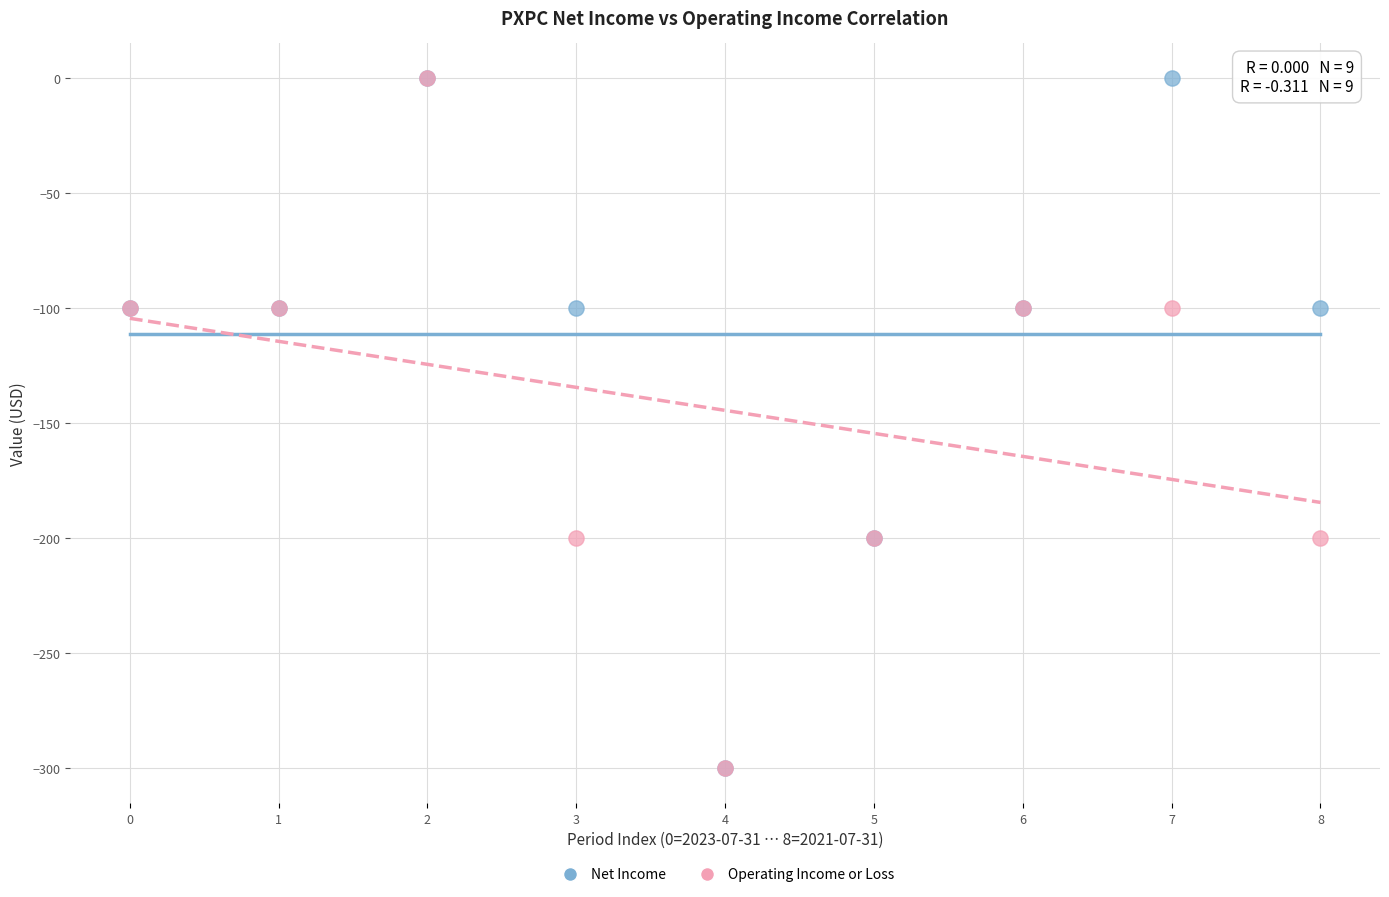

What are all the series names shown in the legend?

Net Income, Operating Income or Loss